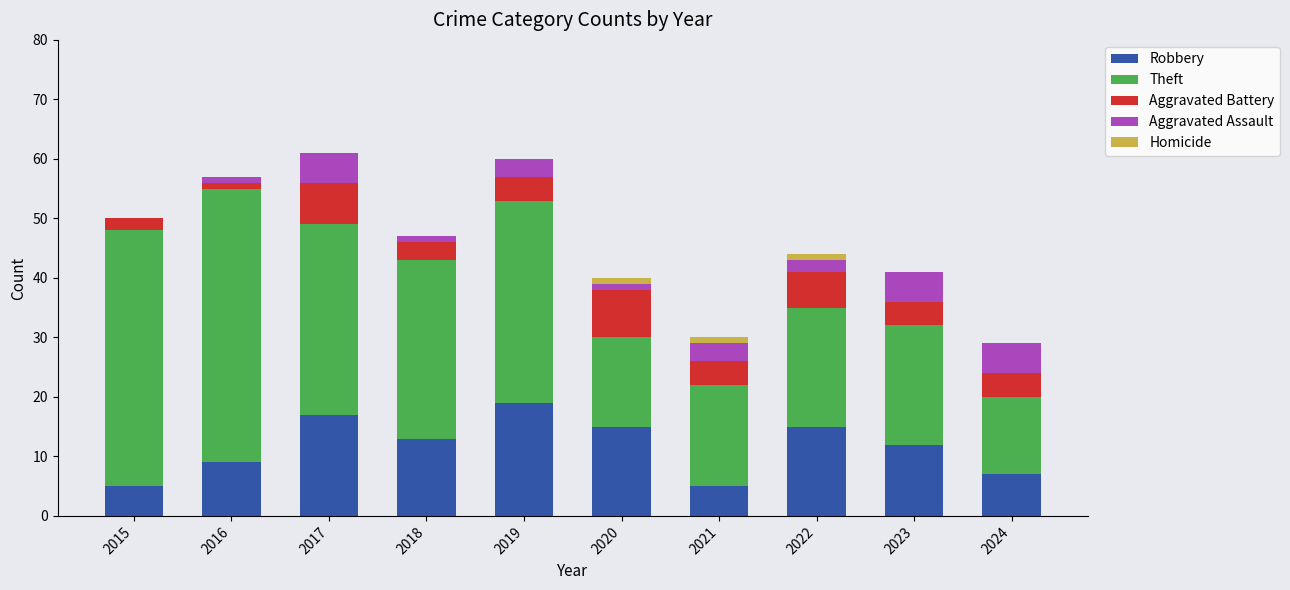

Which category has the highest value in the Robbery series?

2019